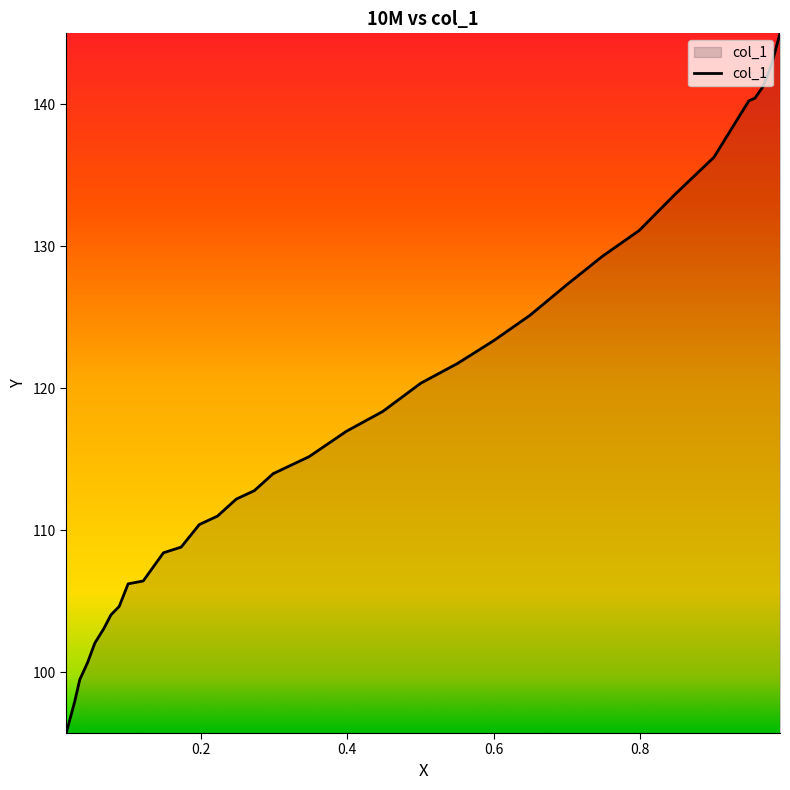

Count the number of data series in this chart.

1